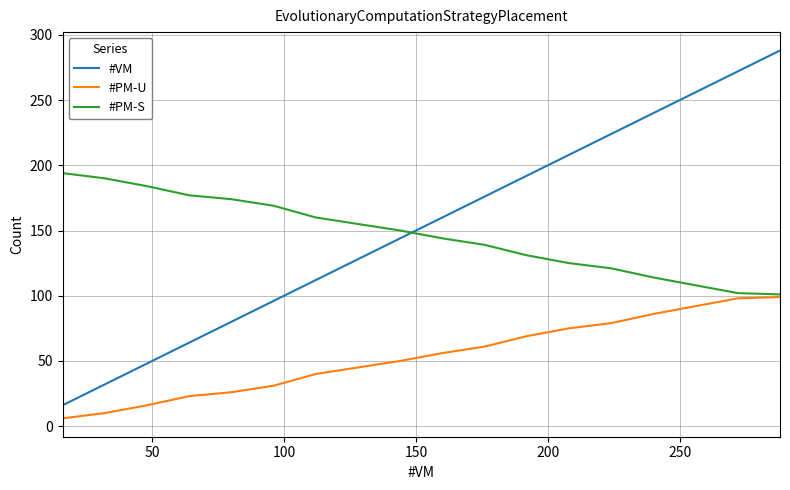

Which series has the widest spread of values?

#VM